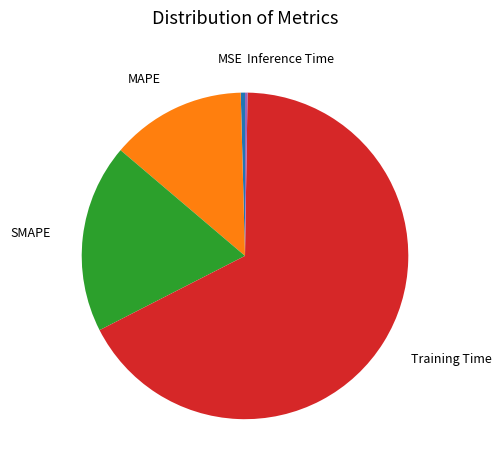

The MSE slice represents 0% of the pie. True or false?

True